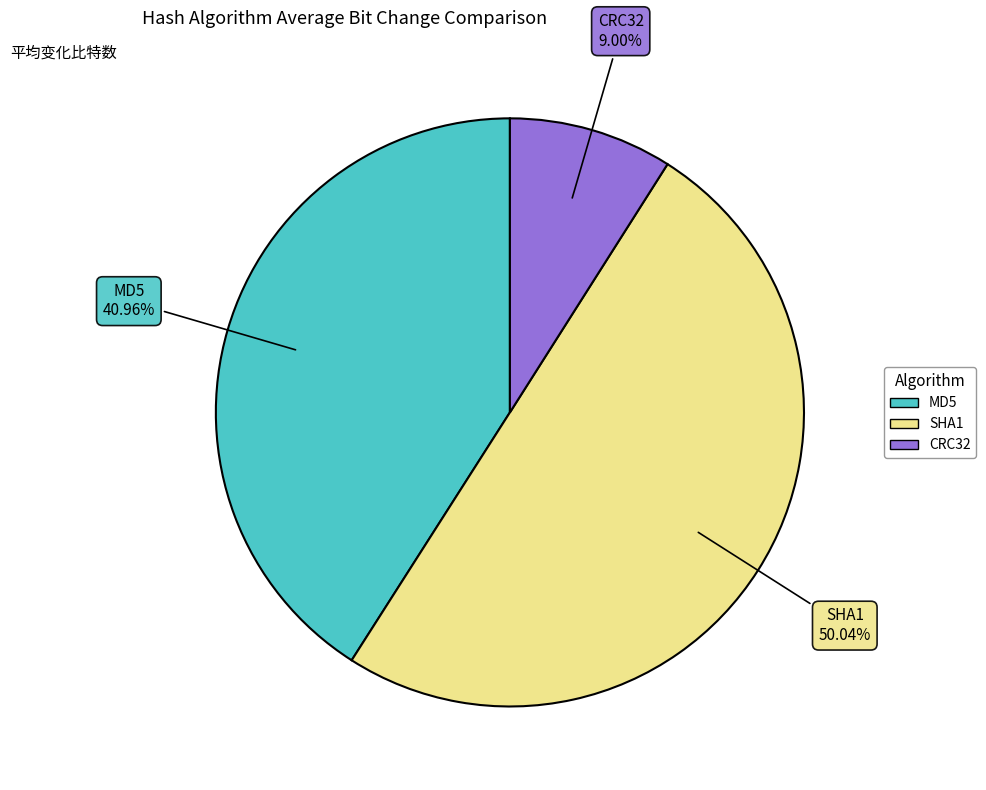

To the nearest percent, what portion does CRC32 represent?

9%